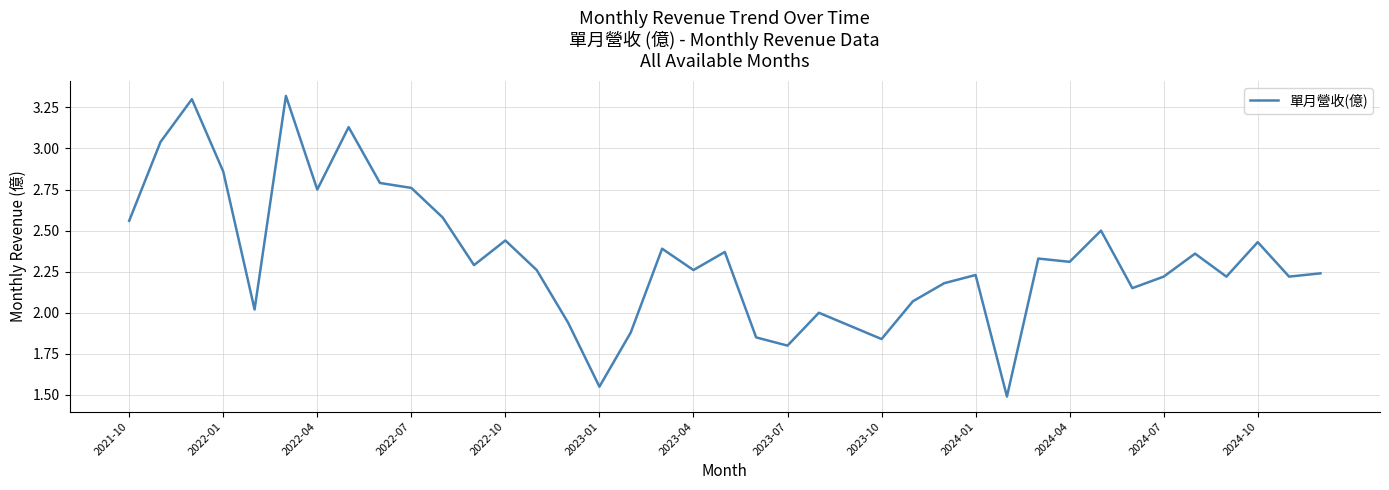

Count the number of categories in the chart.

39